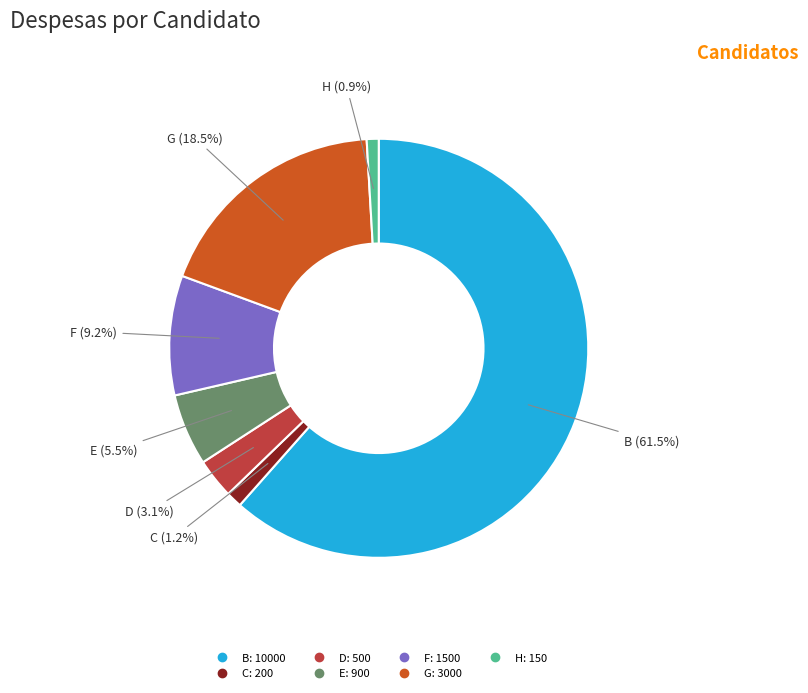

Which has a higher value, B or F?

B